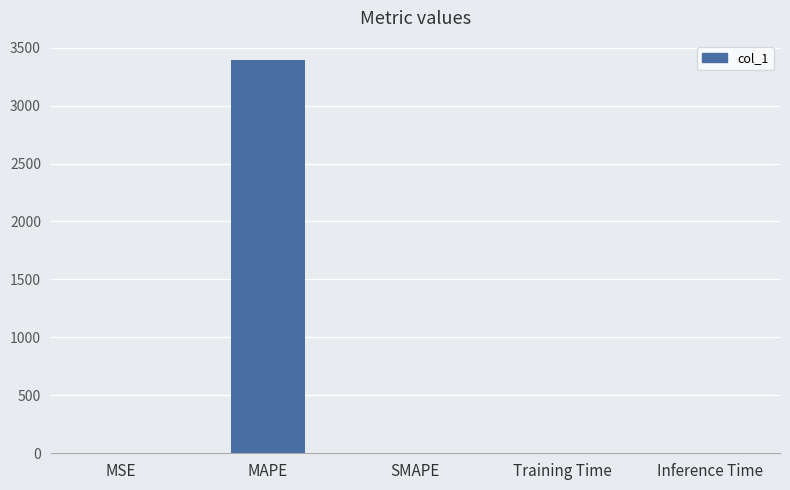

Read the value at MAPE.

3390.3